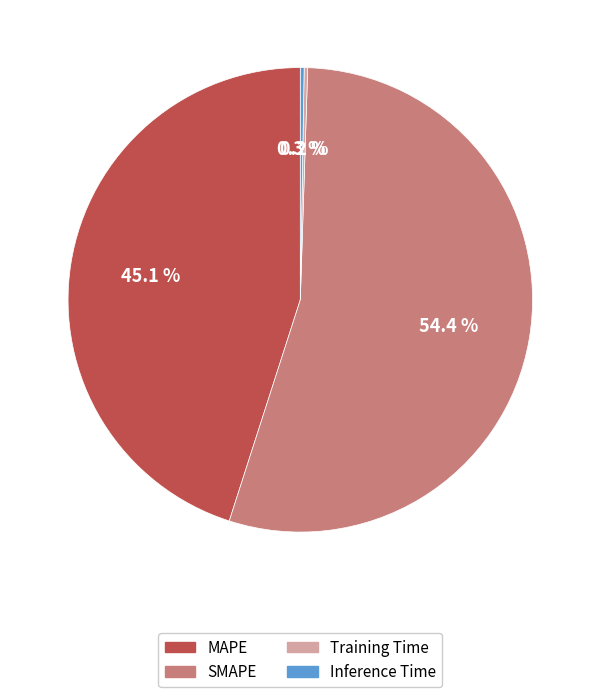

Approximately how many times larger is the value at SMAPE compared to MAPE?

1.2